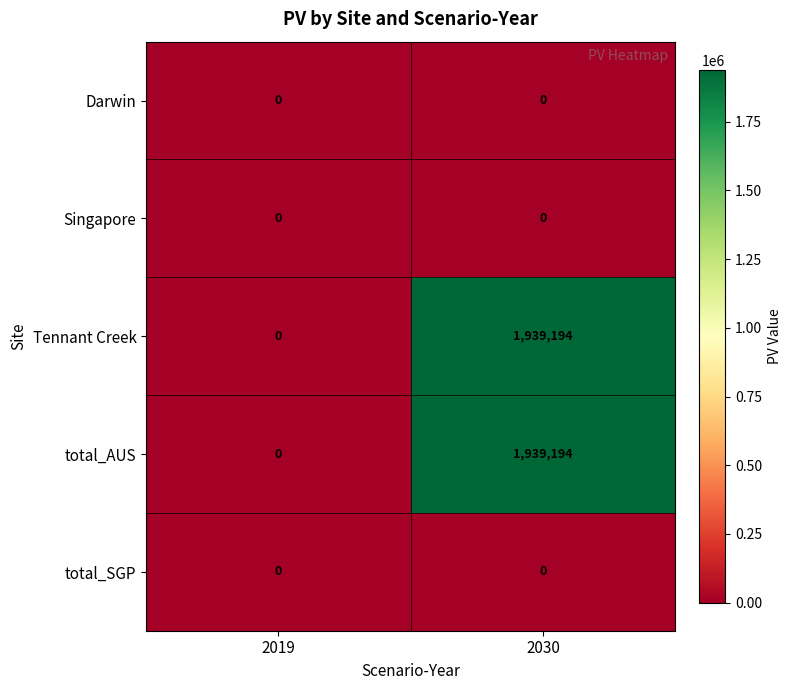

Which category has the highest value across all series?

2030